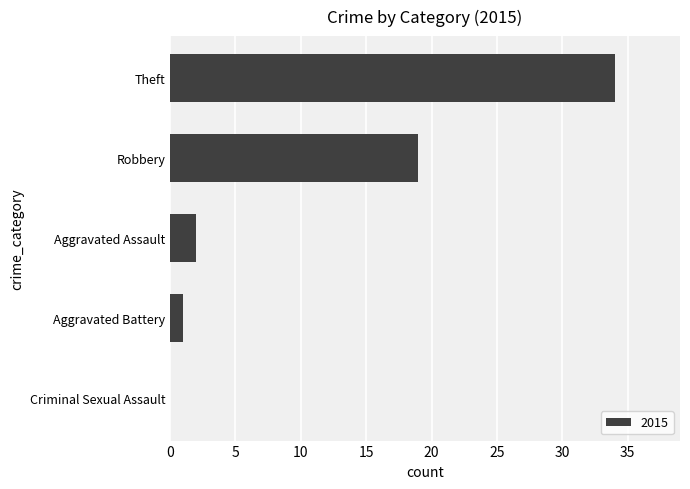

Reading top to bottom, transcribe all the data shown in this chart.

Theft=34	Robbery=19	Aggravated Assault=2	Aggravated Battery=1	Criminal Sexual Assault=0